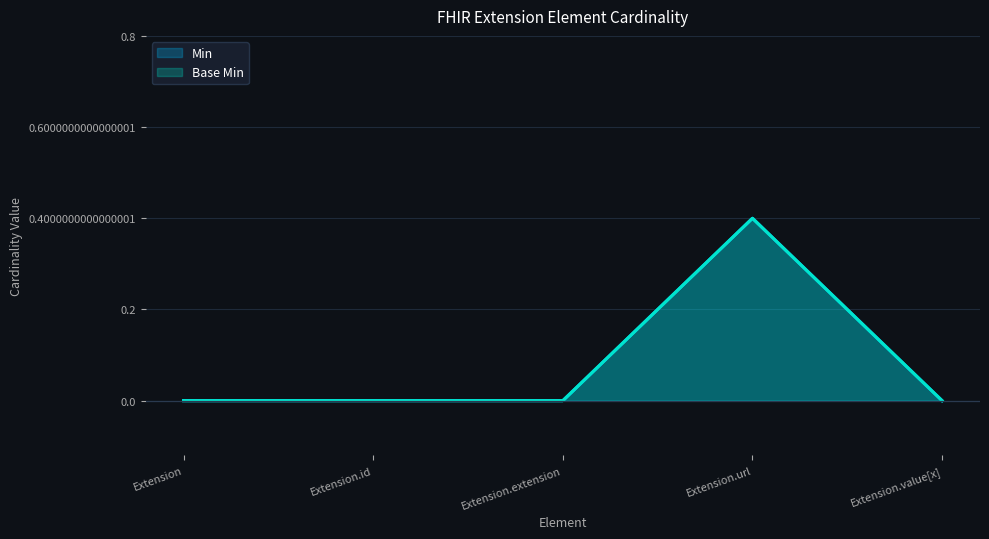

True or false: Base Min and Min intersect in this chart.

False